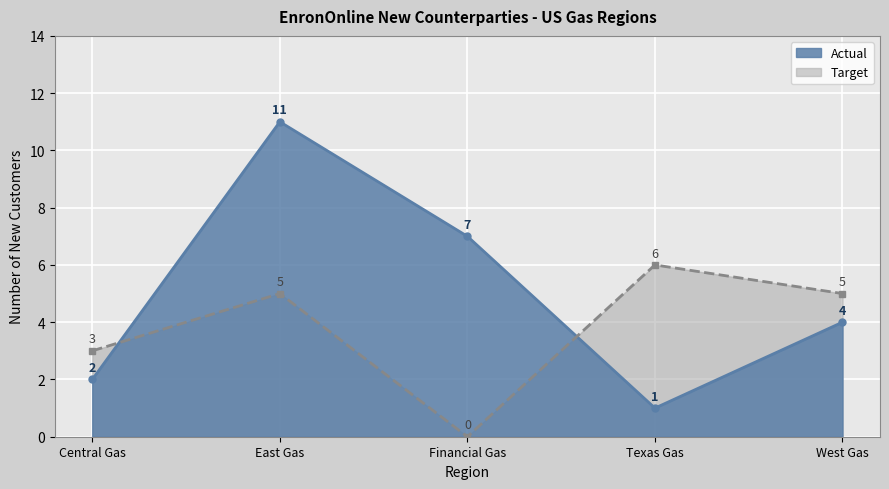

Between Texas Gas and West Gas, which series saw the biggest shift?

Actual